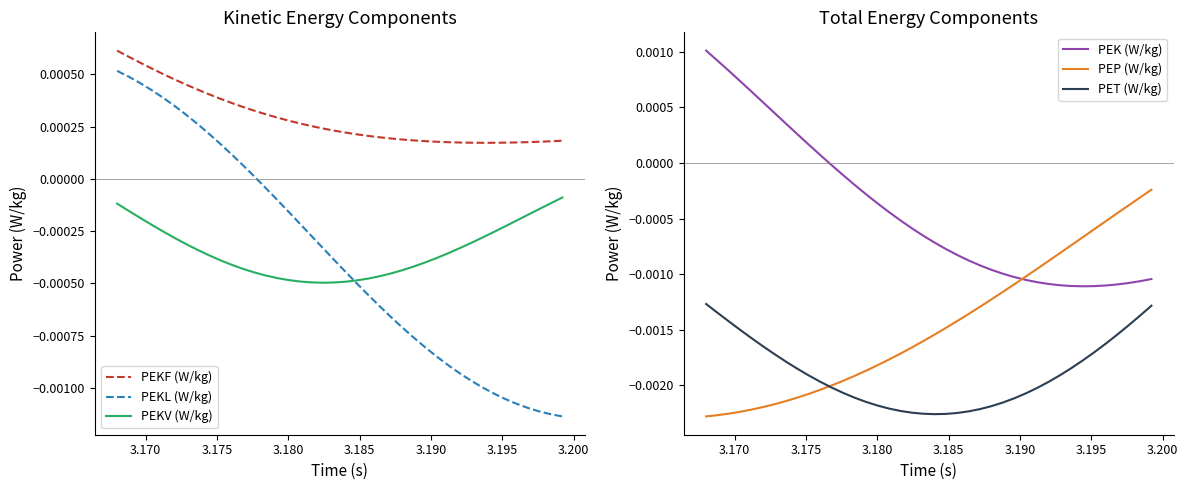

True or false: PEKV (W/kg) and PEKF (W/kg) cross at least once.

False